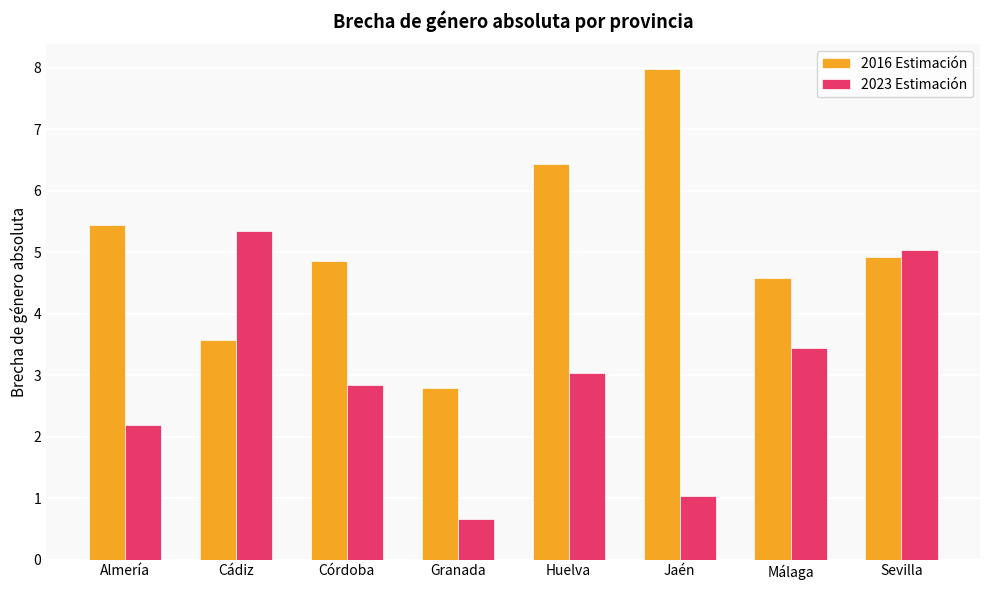

Reading right to left, extract all data points from this chart.

2016 Estimación: Sevilla=4.9	Málaga=4.6	Jaén=8.0	Huelva=6.4	Granada=2.8	Córdoba=4.8	Cádiz=3.6	Almería=5.4
2023 Estimación: Sevilla=5.0	Málaga=3.4	Jaén=1.0	Huelva=3.0	Granada=0.7	Córdoba=2.8	Cádiz=5.3	Almería=2.2